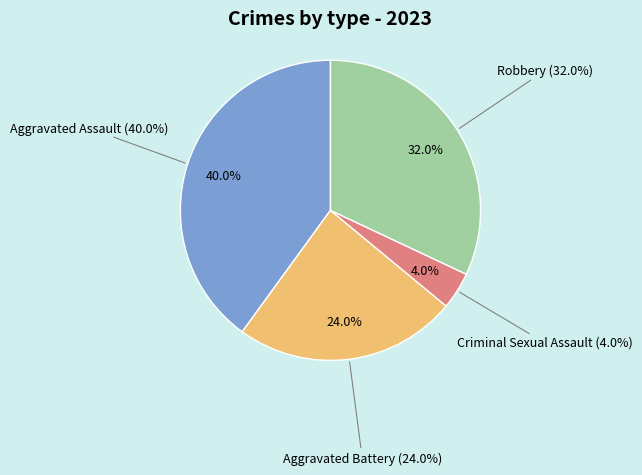

To the nearest percent, what portion does Robbery represent?

32%